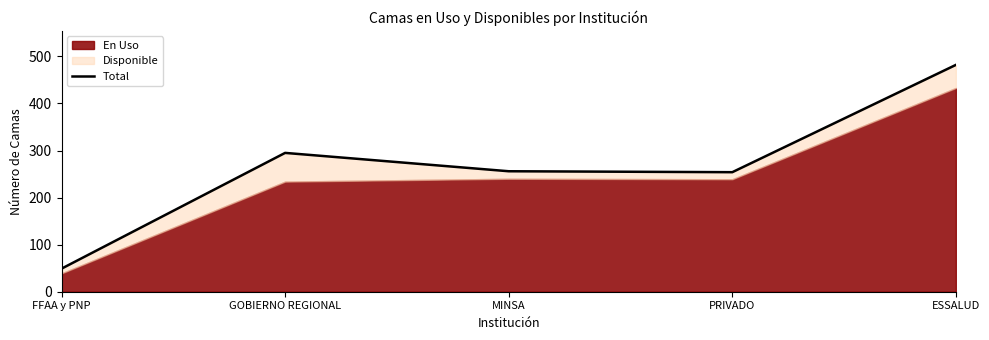

At which category does the chart reach its minimum across all series?

FFAA y PNP